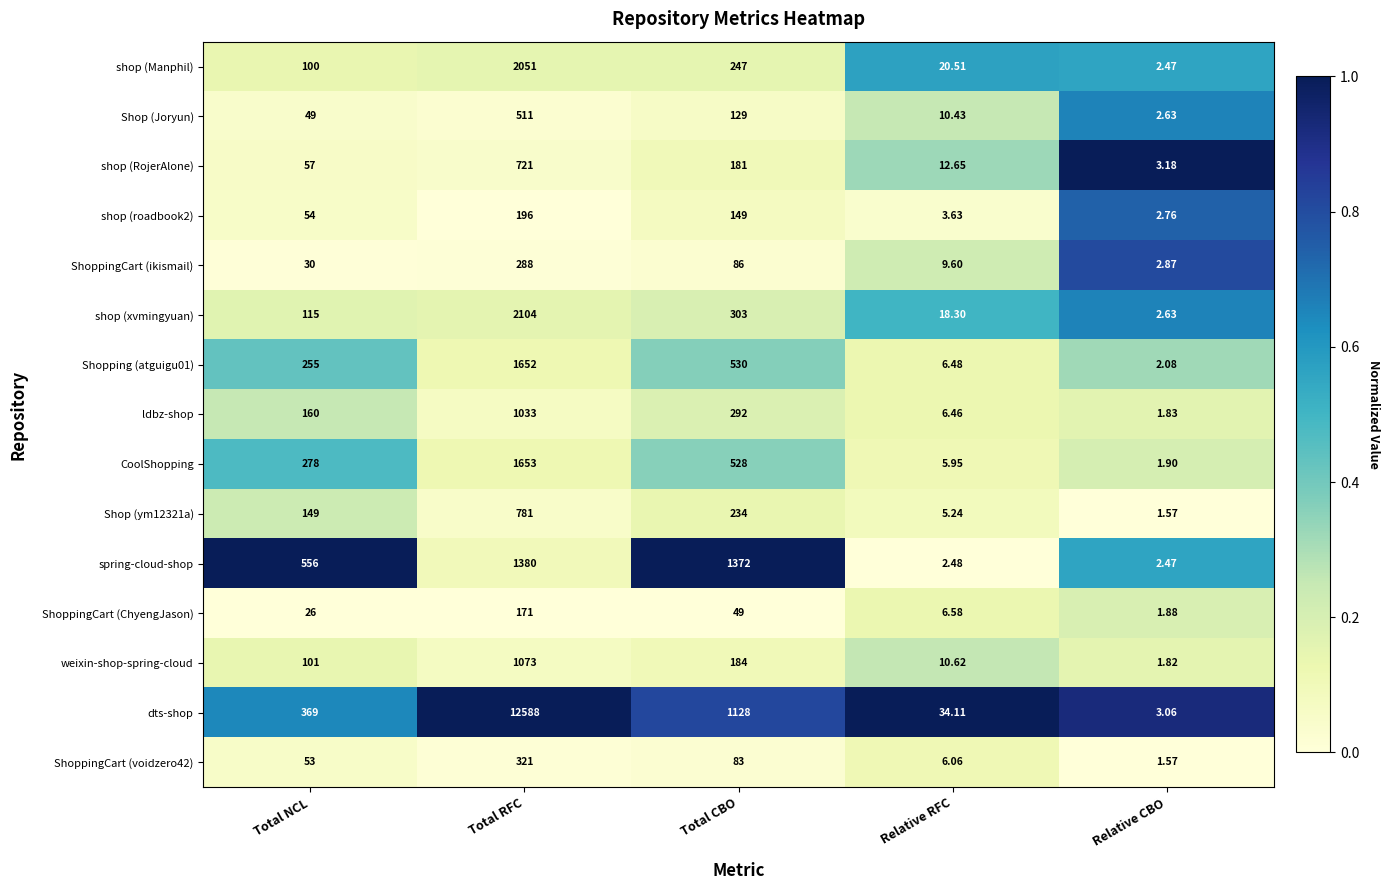

Which series has the largest total across all categories?

dts-shop